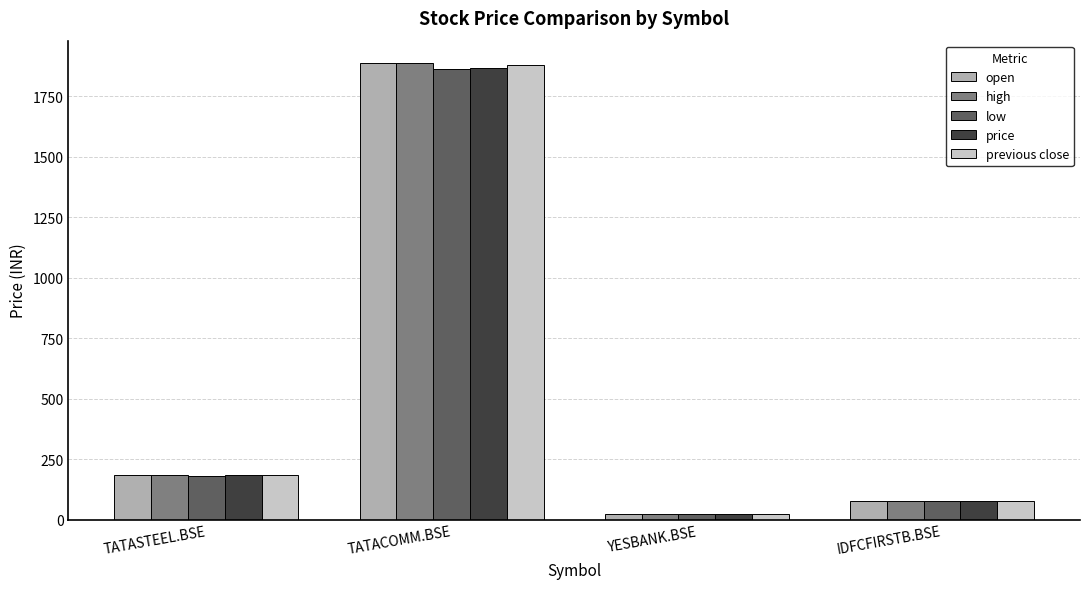

What is the sum of all open values?

2170.1